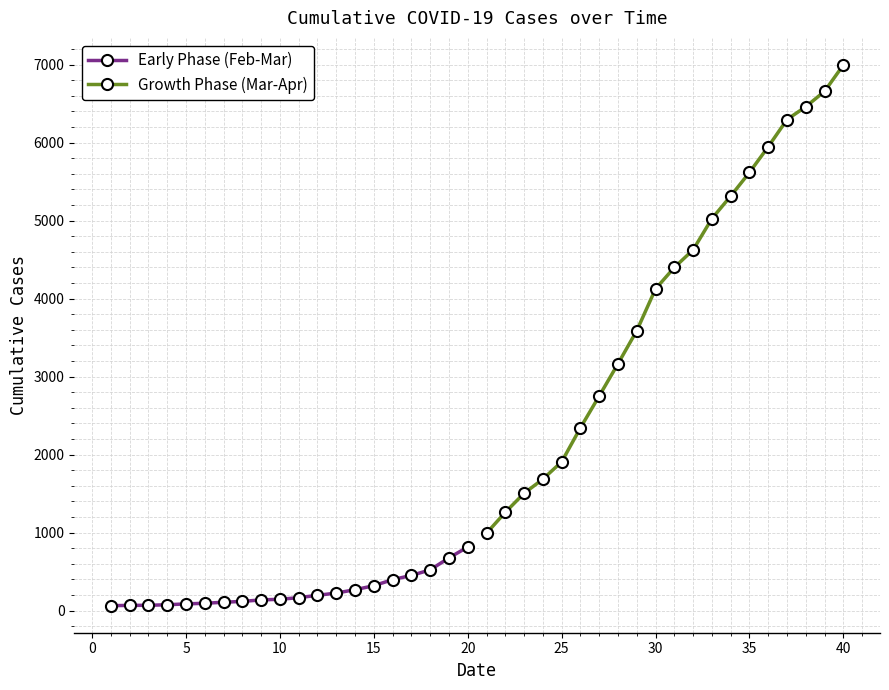

What are all the series names shown in the legend?

Early Phase (Feb-Mar), Growth Phase (Mar-Apr)